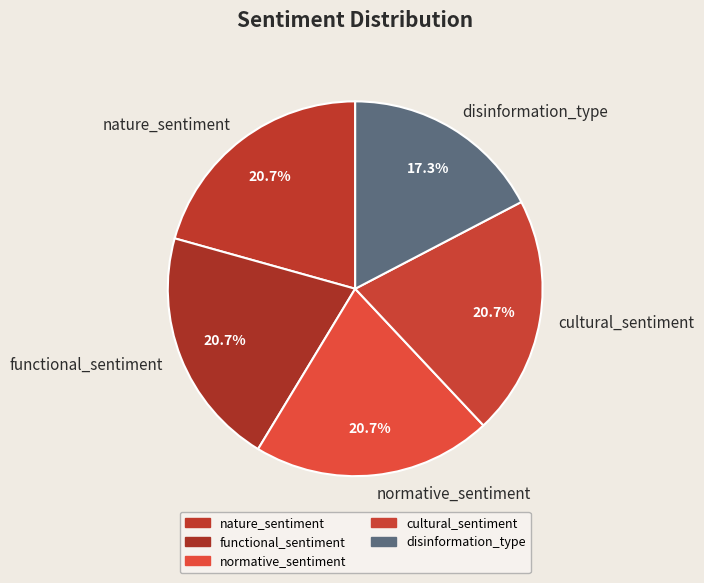

The normative_sentiment slice represents 21% of the pie. True or false?

True